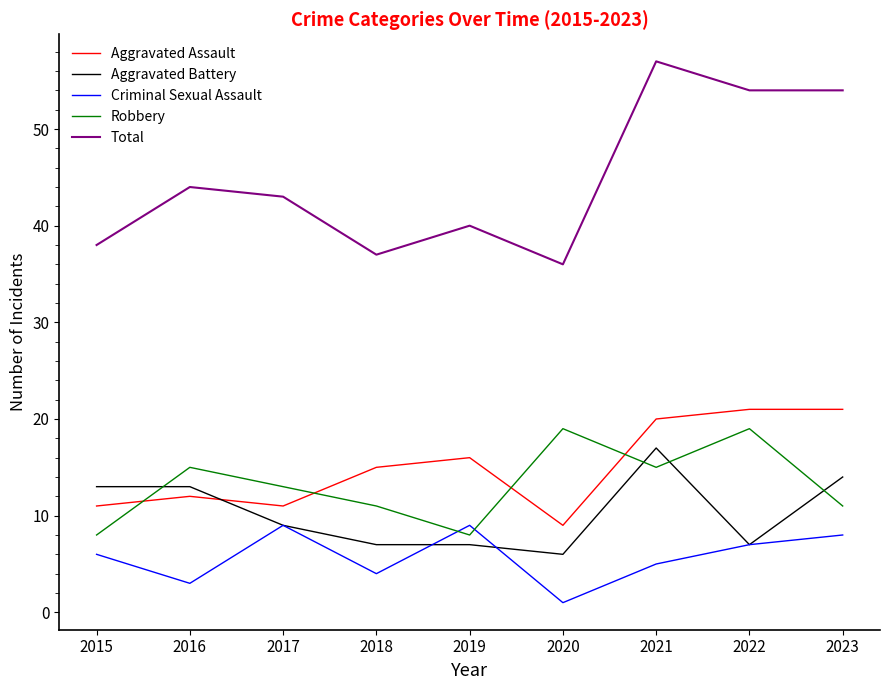

Where is Robbery nearest to the value 13?

2017